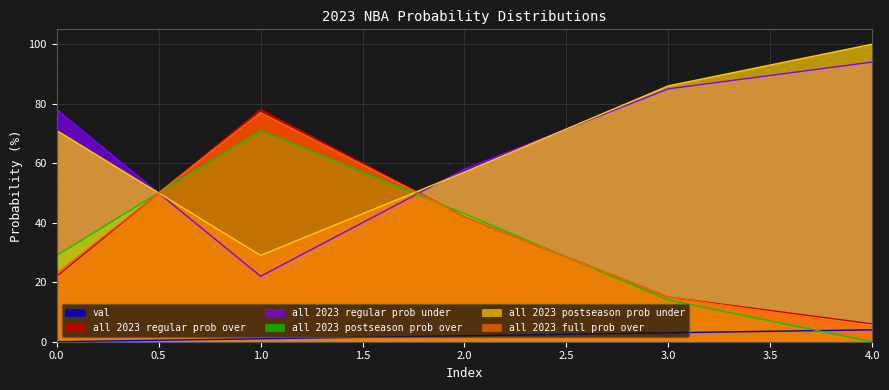

Which series has the largest range (max minus min)?

all 2023 regular prob over